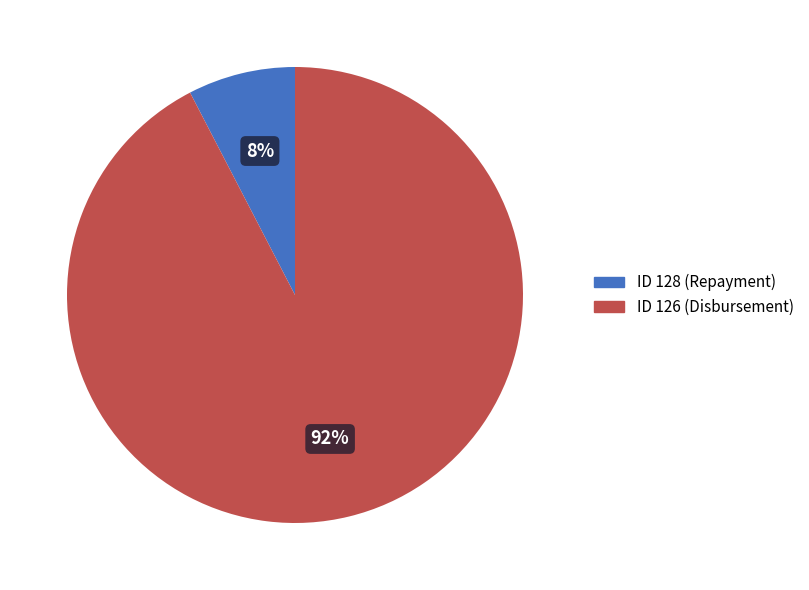

Is there a majority slice in this chart?

Yes